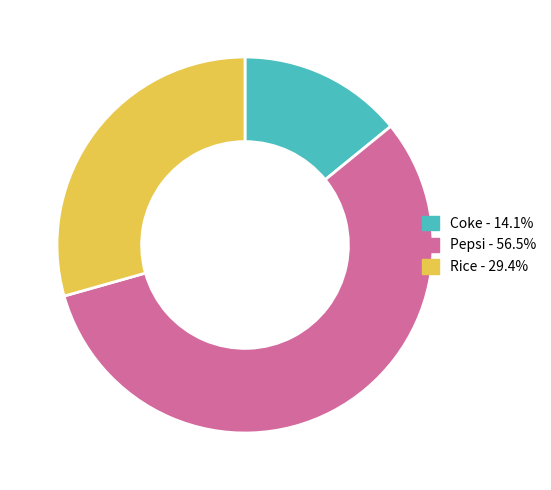

True or false: Rice accounts for 19% of the total.

False